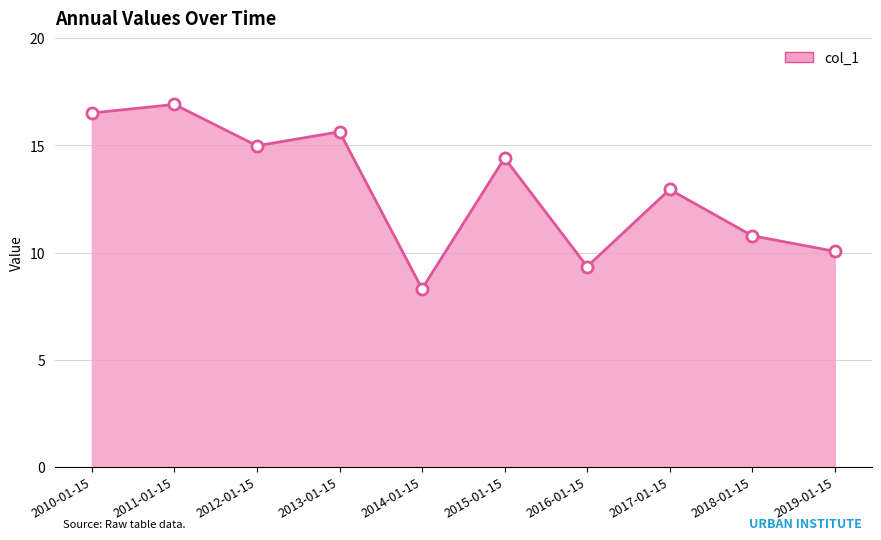

The value at 2014-01-15 is 3.7. True or false?

False